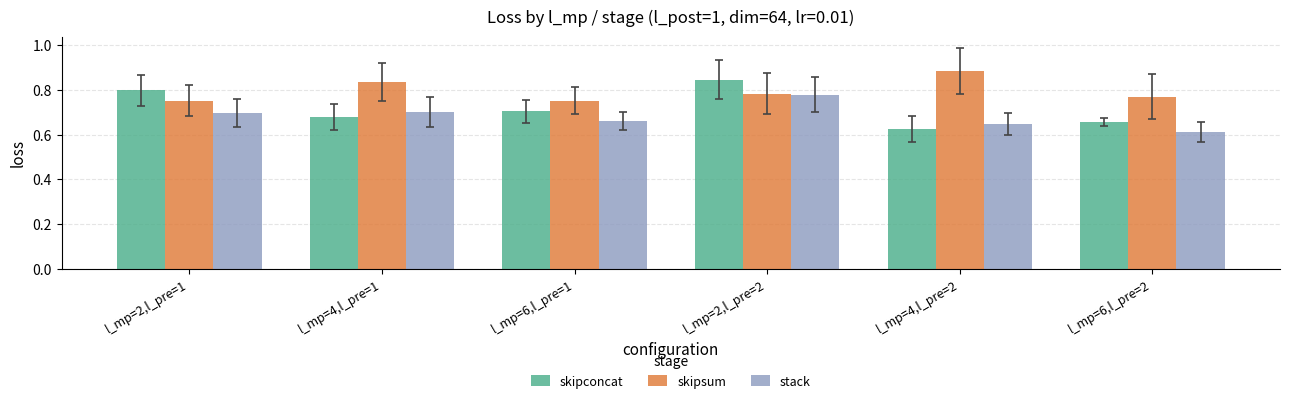

What is the difference between the highest and lowest values at l_mp=4,l_pre=1?

0.2